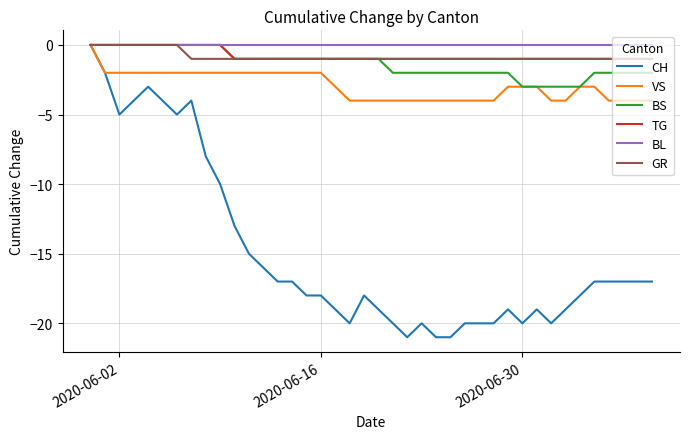

Which series has the widest spread of values?

CH